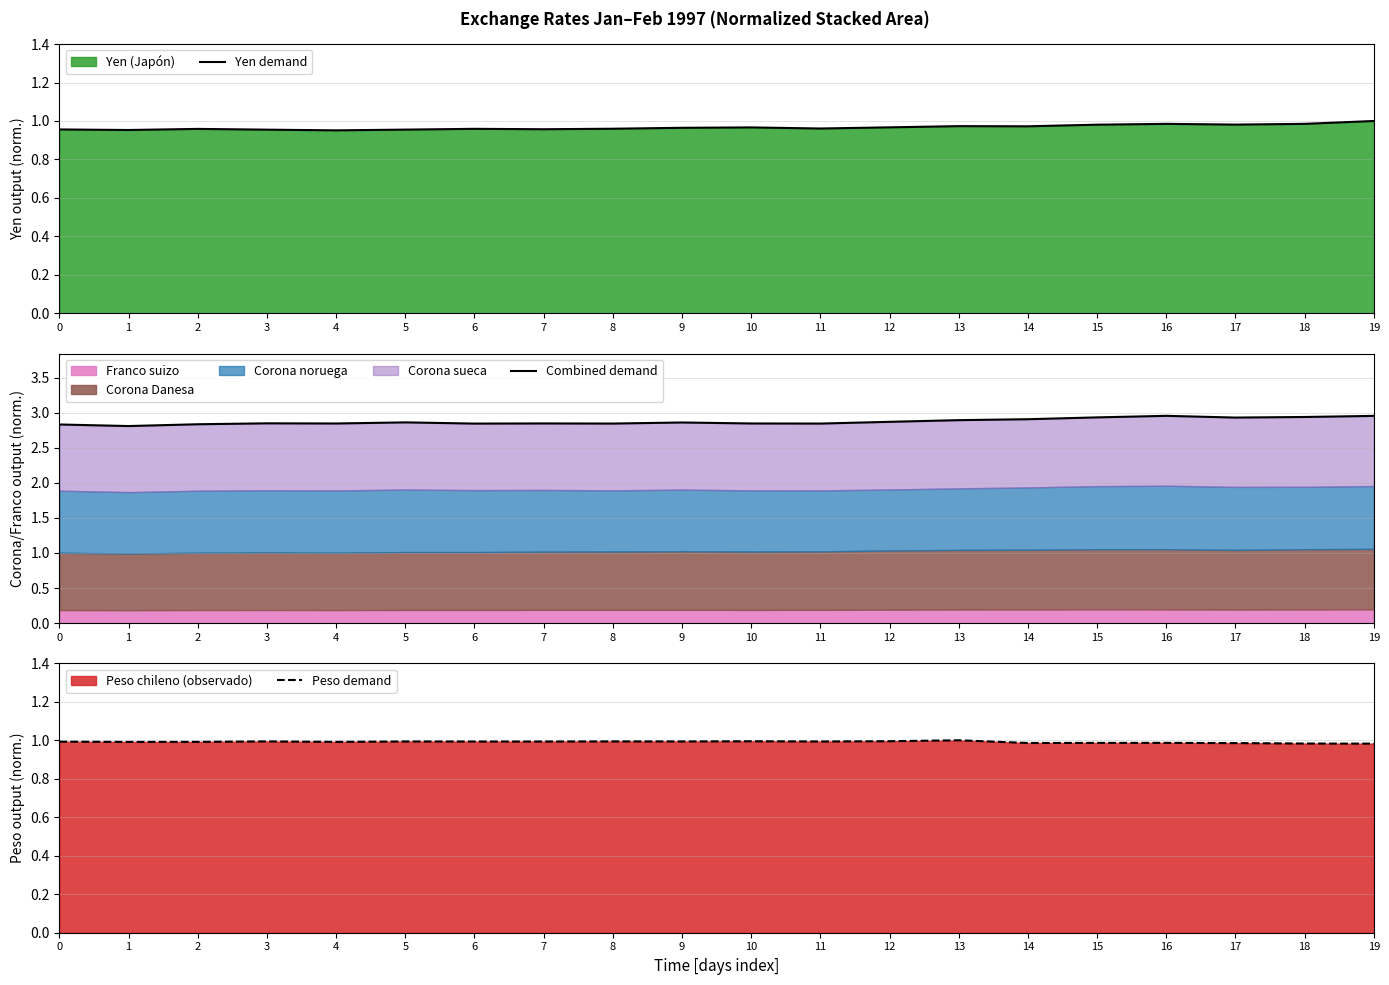

What is the highest value of the Combined demand series?

3.0